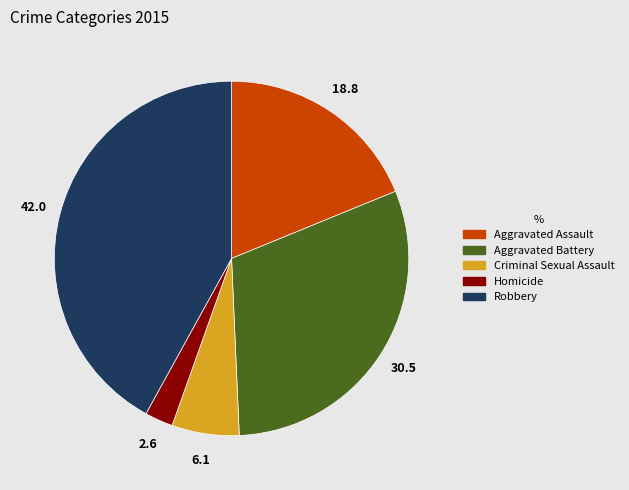

How many segments does this pie chart have?

5